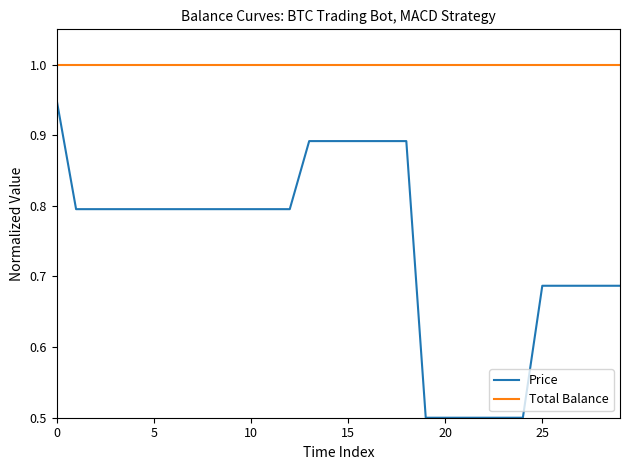

Which series has the largest total across all categories?

Total Balance